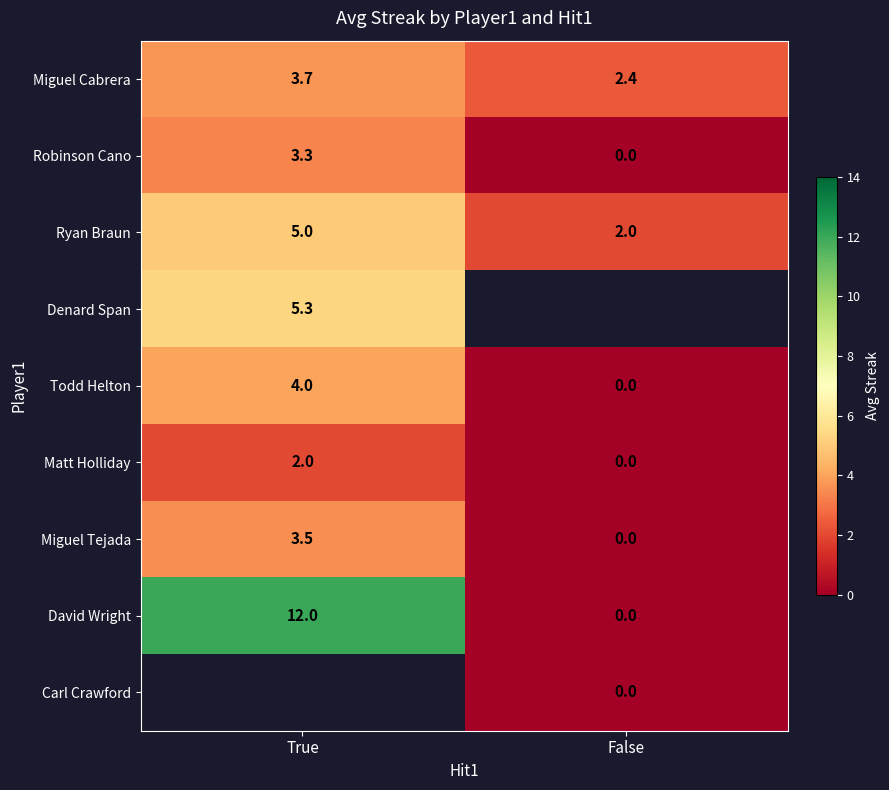

List the labels in order of David Wright value, smallest first.

False, True